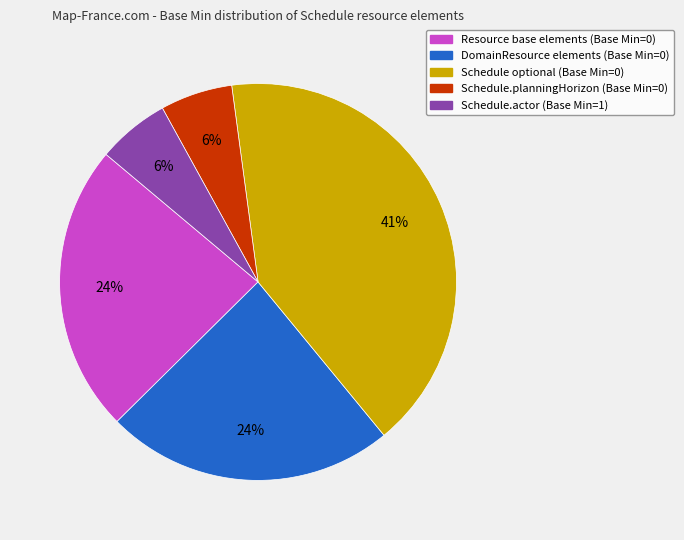

How many segments does this pie chart have?

5